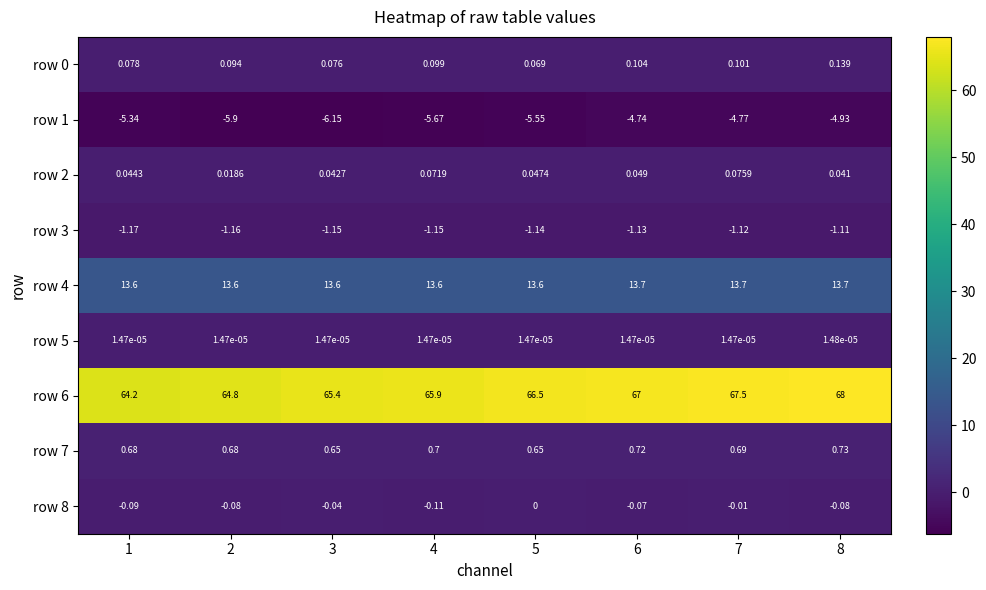

Is the value of row 6 at 6 greater than the value of row 4 at 5?

Yes